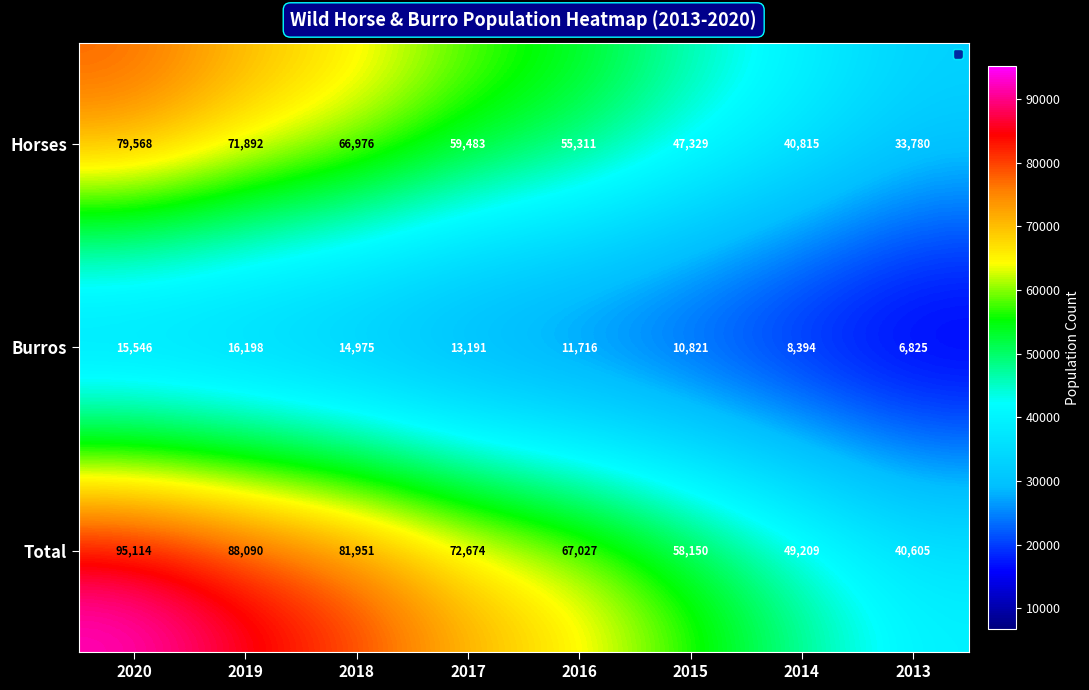

Reading right to left, transcribe all the data shown in this chart.

Horses: 33780	40815	47329	55311	59483	66976	71892	79568
Burros: 6825	8394	10821	11716	13191	14975	16198	15546
Total: 40605	49209	58150	67027	72674	81951	88090	95114